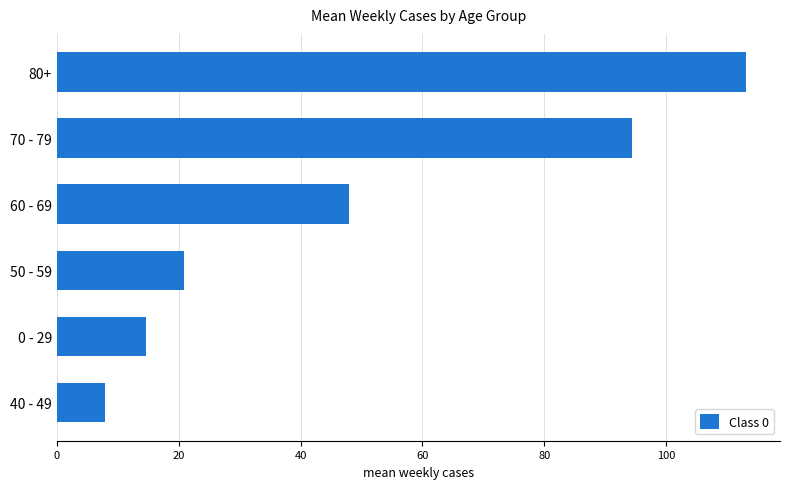

Which has a higher value, 50 - 59 or 80+?

80+